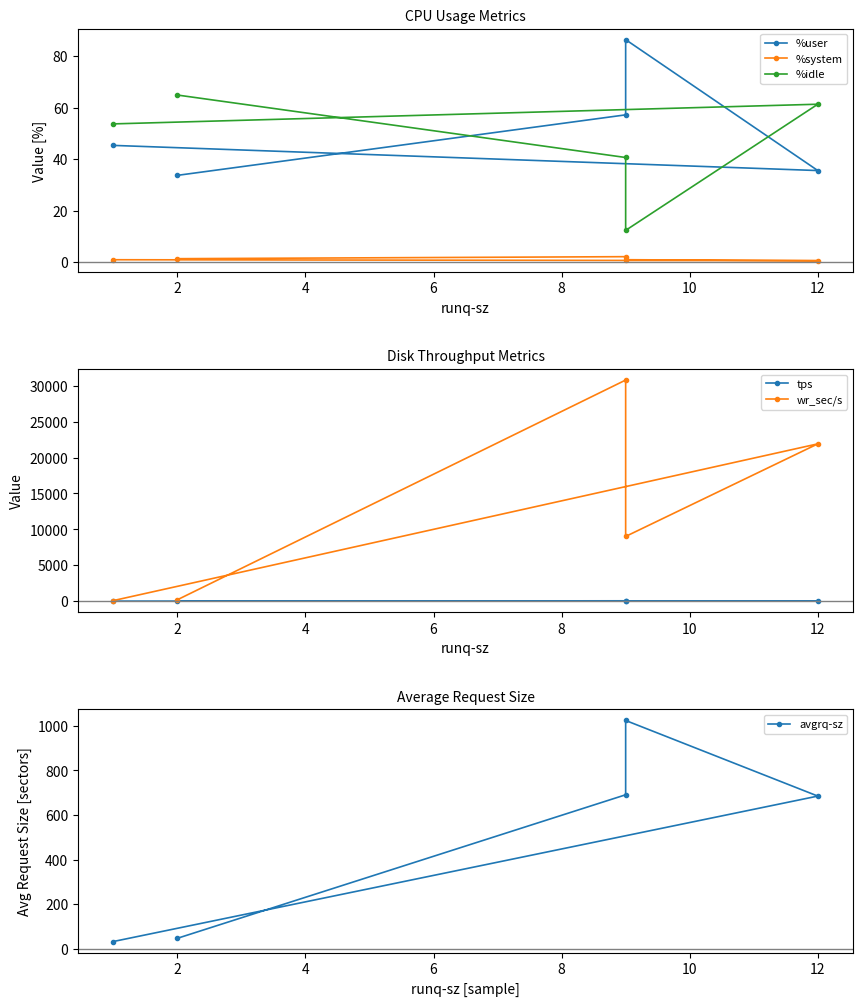

Which series has the largest total across all categories?

wr_sec/s